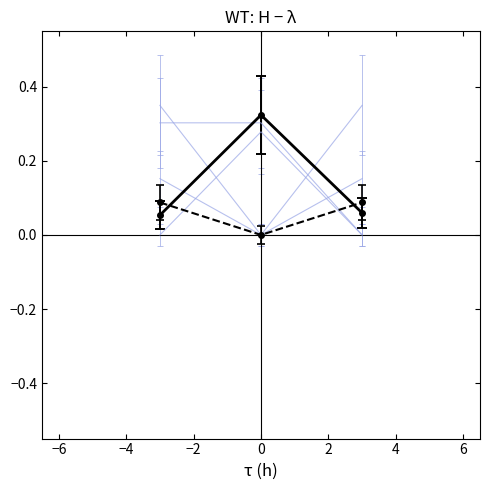

Reading left to right, list all the values displayed in this chart.

col_0: 0.1	0.3	0.1
col_2: 0.1	0.0	0.1
col_3: 0.5	0.0	0.5
col_4: 0.0	0.4	0.0
col_11: 0.2	-0.0	0.2
col_13: 0.2	0.2	-0.0